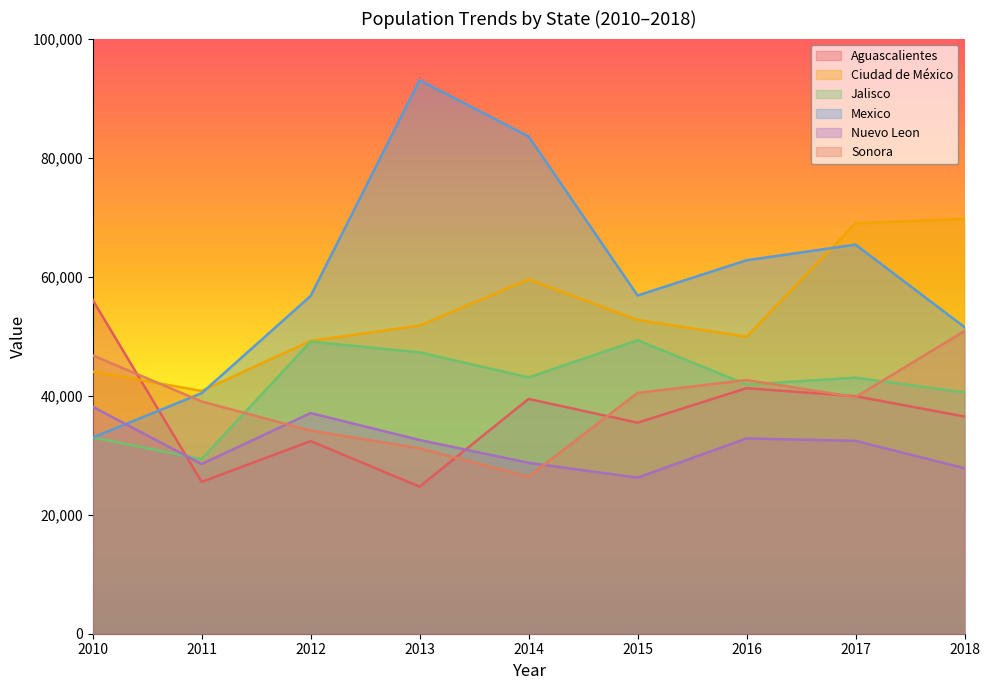

After their last crossing, which series has the higher values: Ciudad de México or Aguascalientes?

Ciudad de México